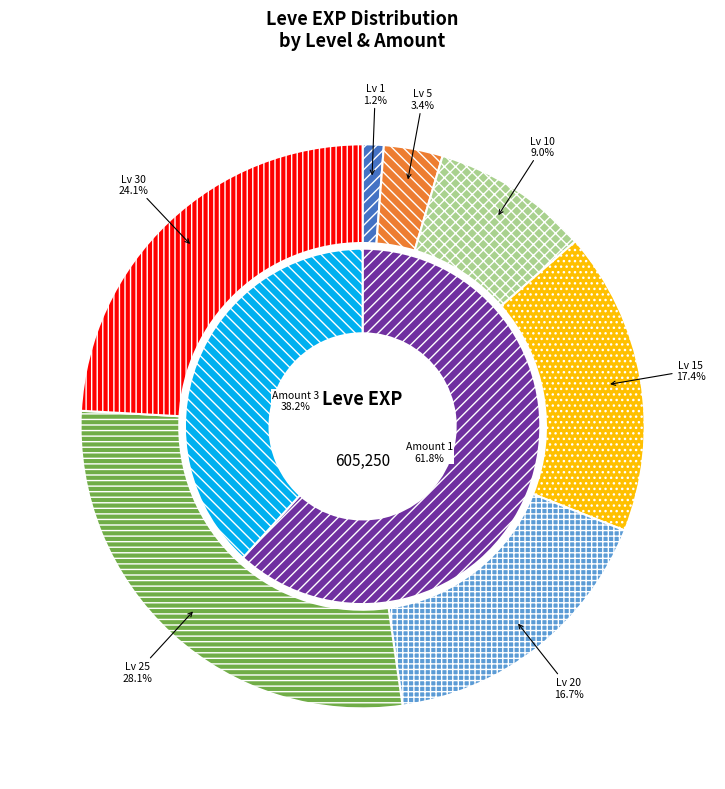

Is it true that 10 is 1% of the pie?

False